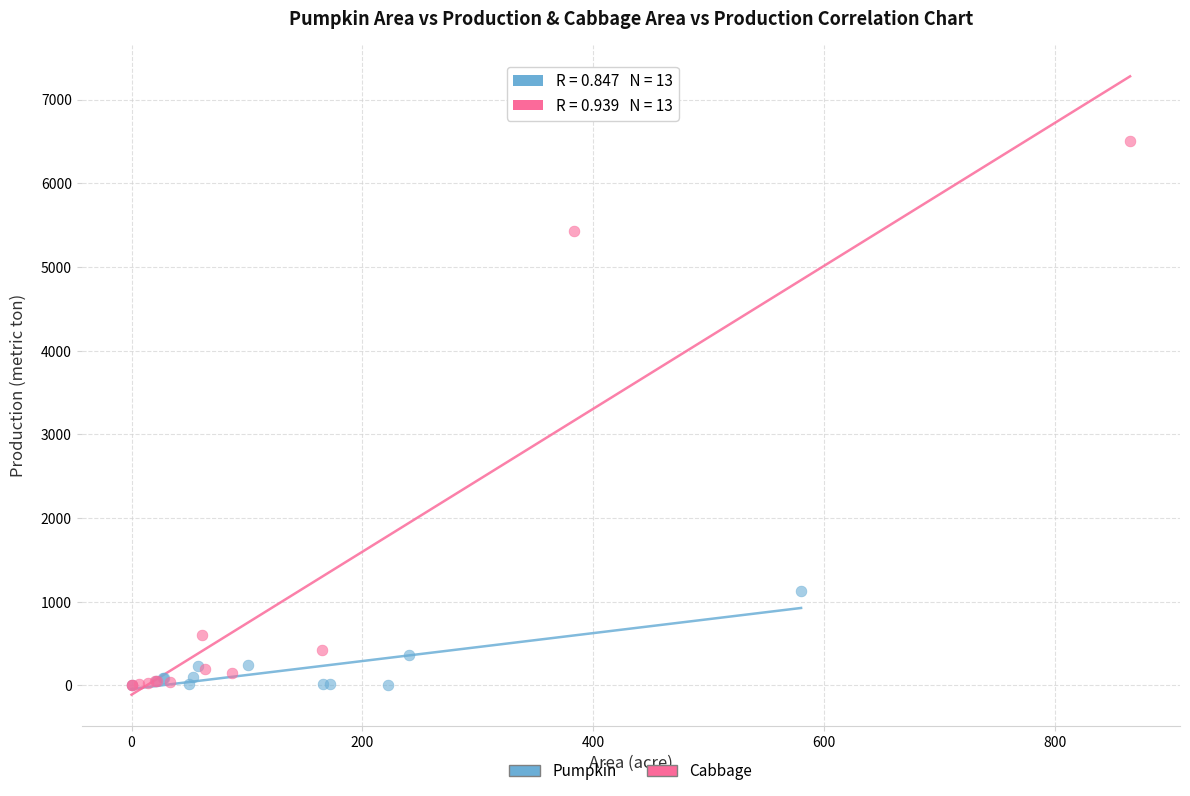

Which series has the largest Y range (max minus min)?

Cabbage